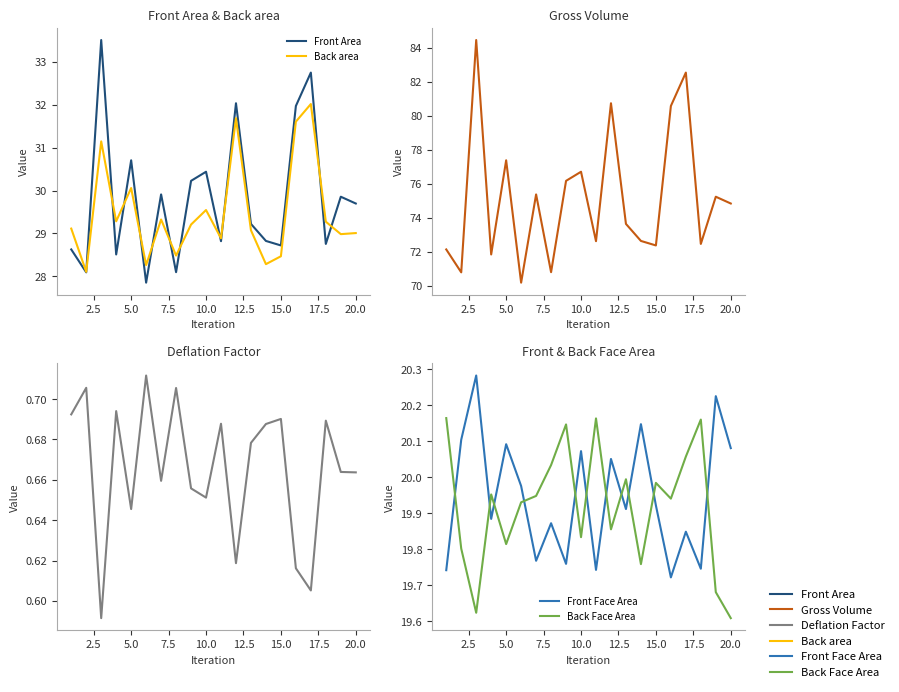

True or false: Back Face Area and Front Area cross at least once.

False